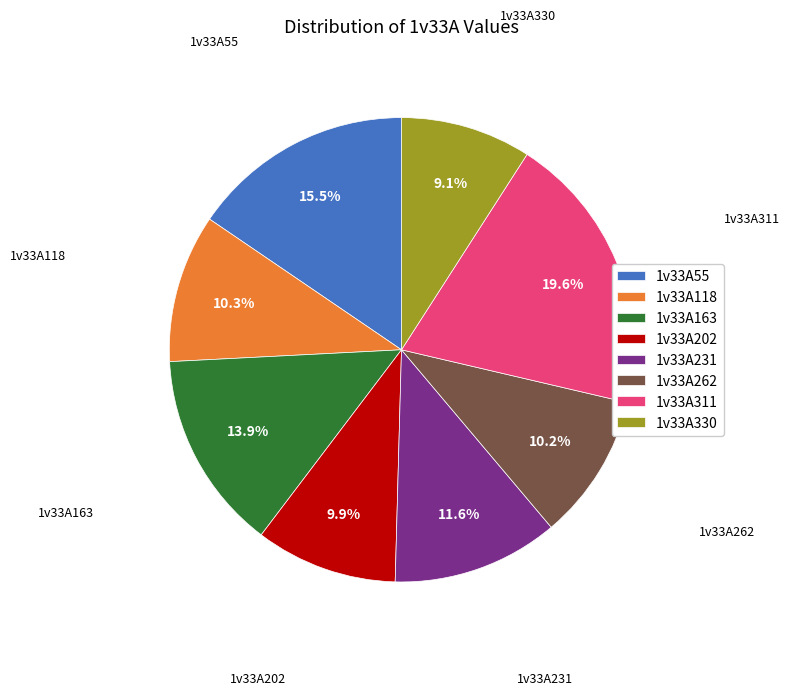

Which category has the biggest portion of the pie?

1v33A311